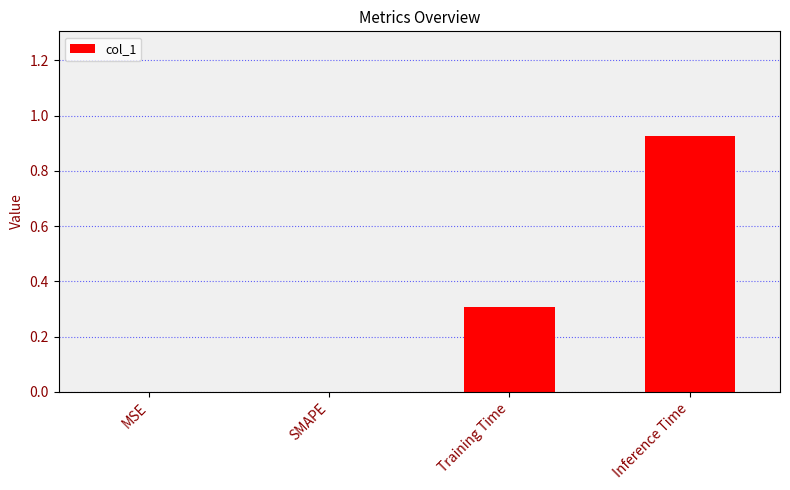

Which has a higher value, SMAPE or Training Time?

Training Time